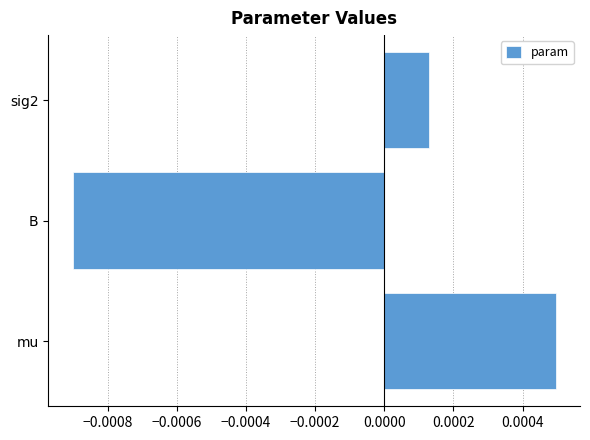

How many negative values are there?

1